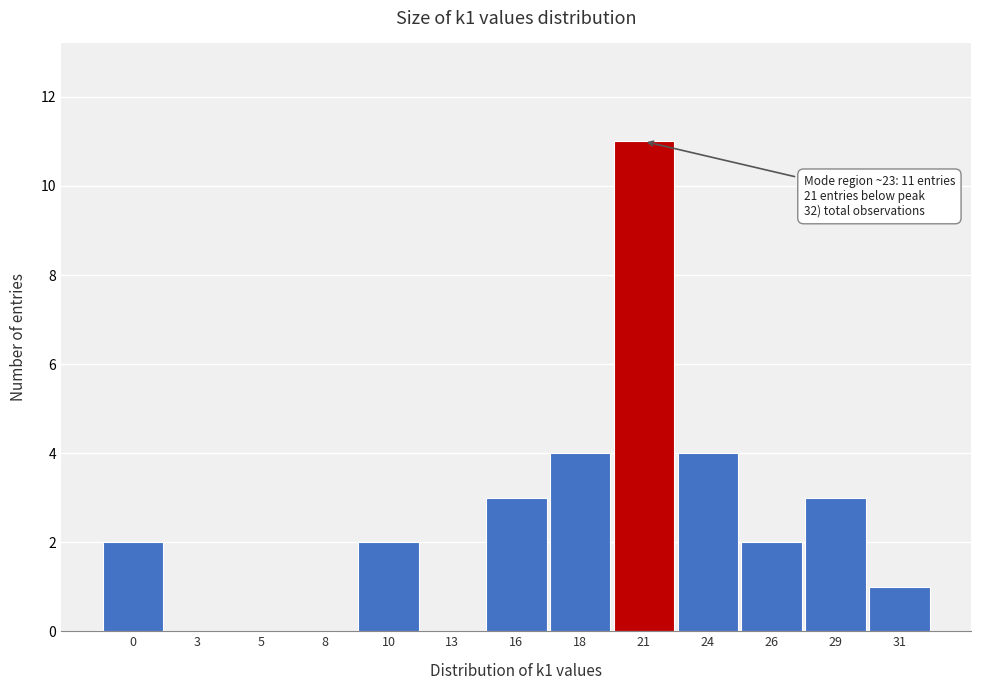

Reading left to right, transcribe all the data shown in this chart.

0=2	3=0	5=0	8=0	10=2	13=0	16=3	18=4	21=11	24=4	26=2	29=3	31=1